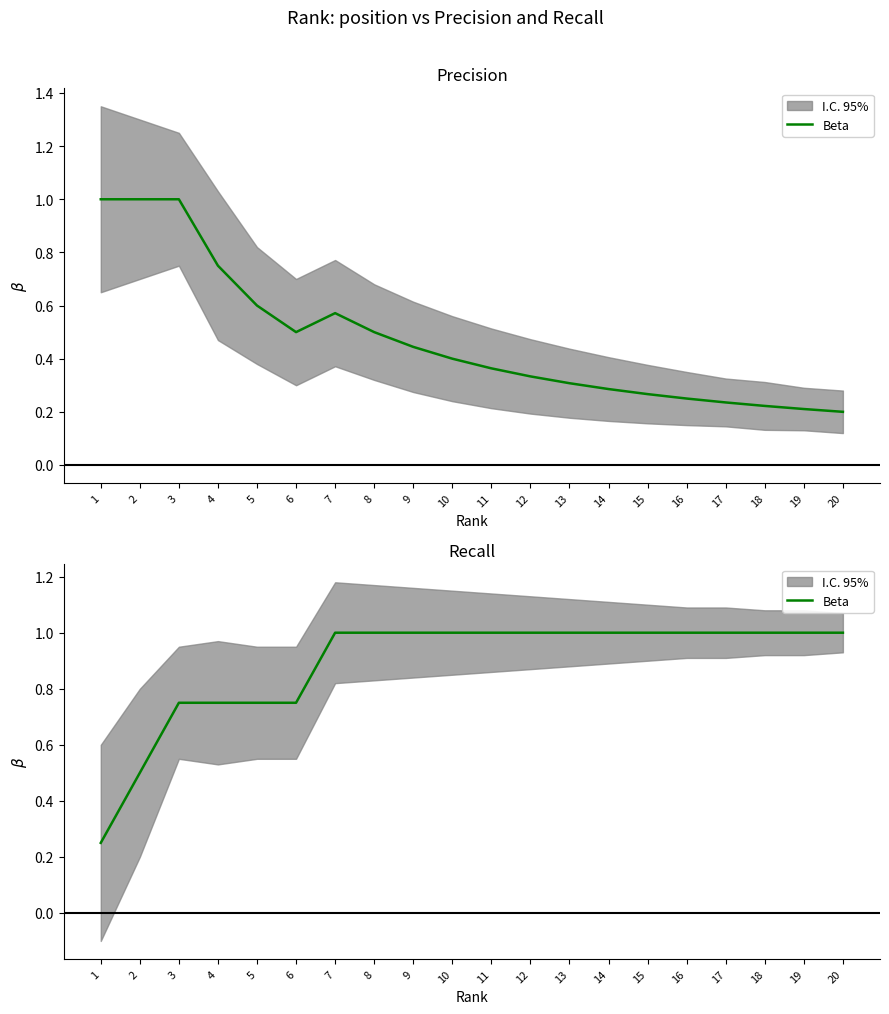

Count the values in the range 0 to 1.

20